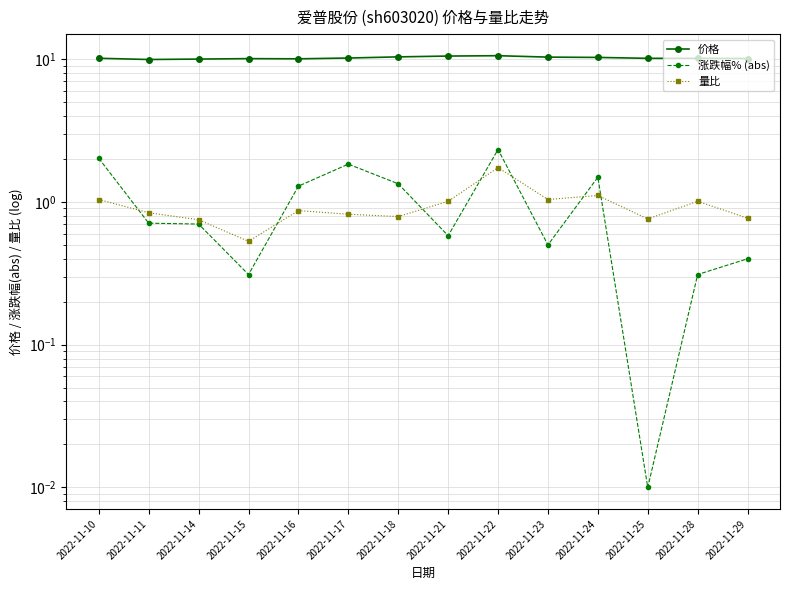

Where is the first local maximum for 涨跌幅% (abs)?

2022-11-17